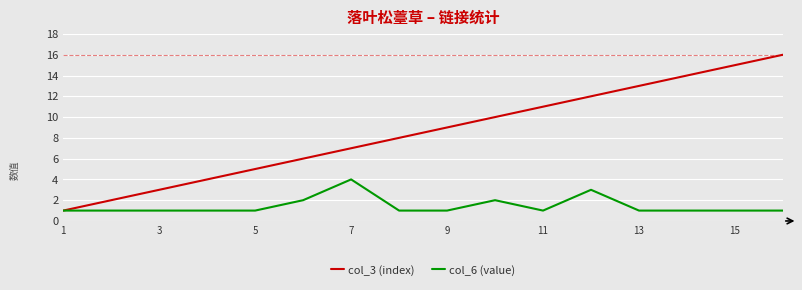

Rank the series by their maximum value, from highest to lowest.

col_3 (index), col_6 (value)